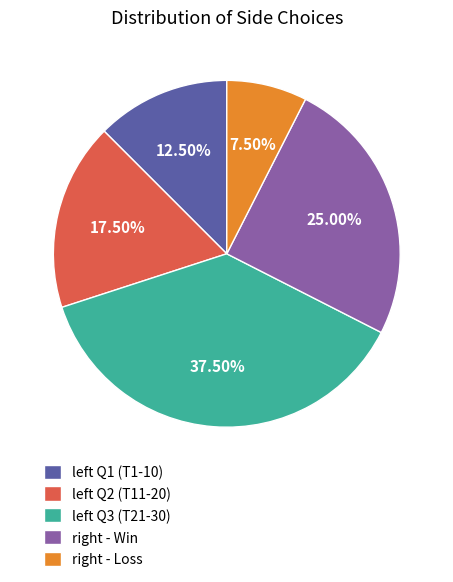

Which slice is the smallest?

right - Loss